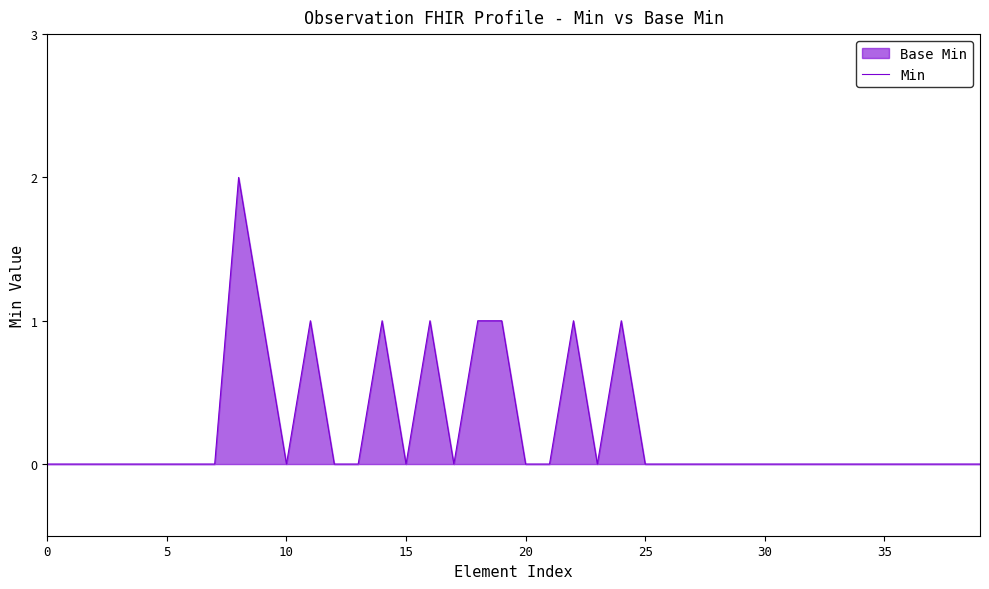

What is the difference between the second highest and second lowest values?

1